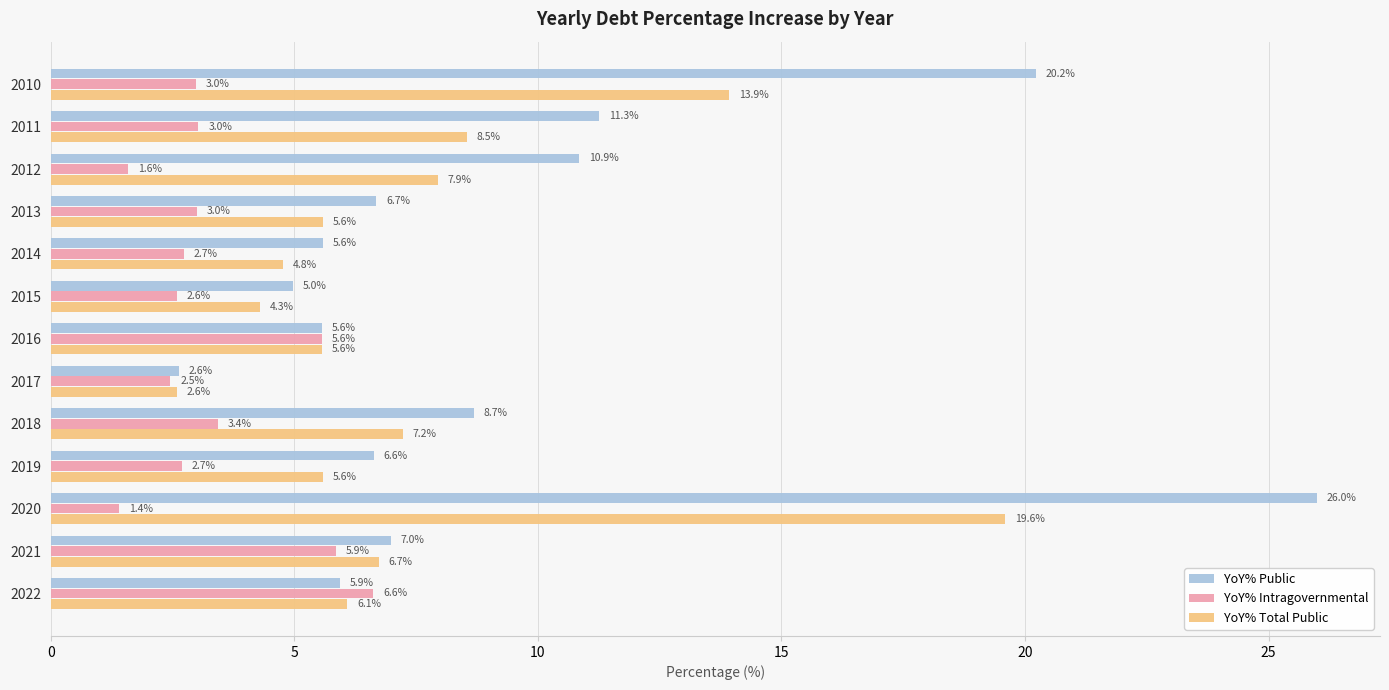

What is the sum of all YoY% Total Public values?

98.5